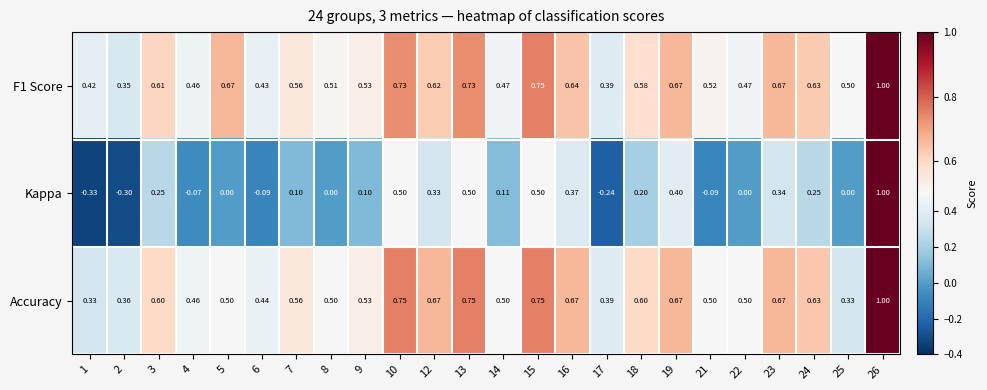

Which series has the largest range (max minus min)?

Kappa